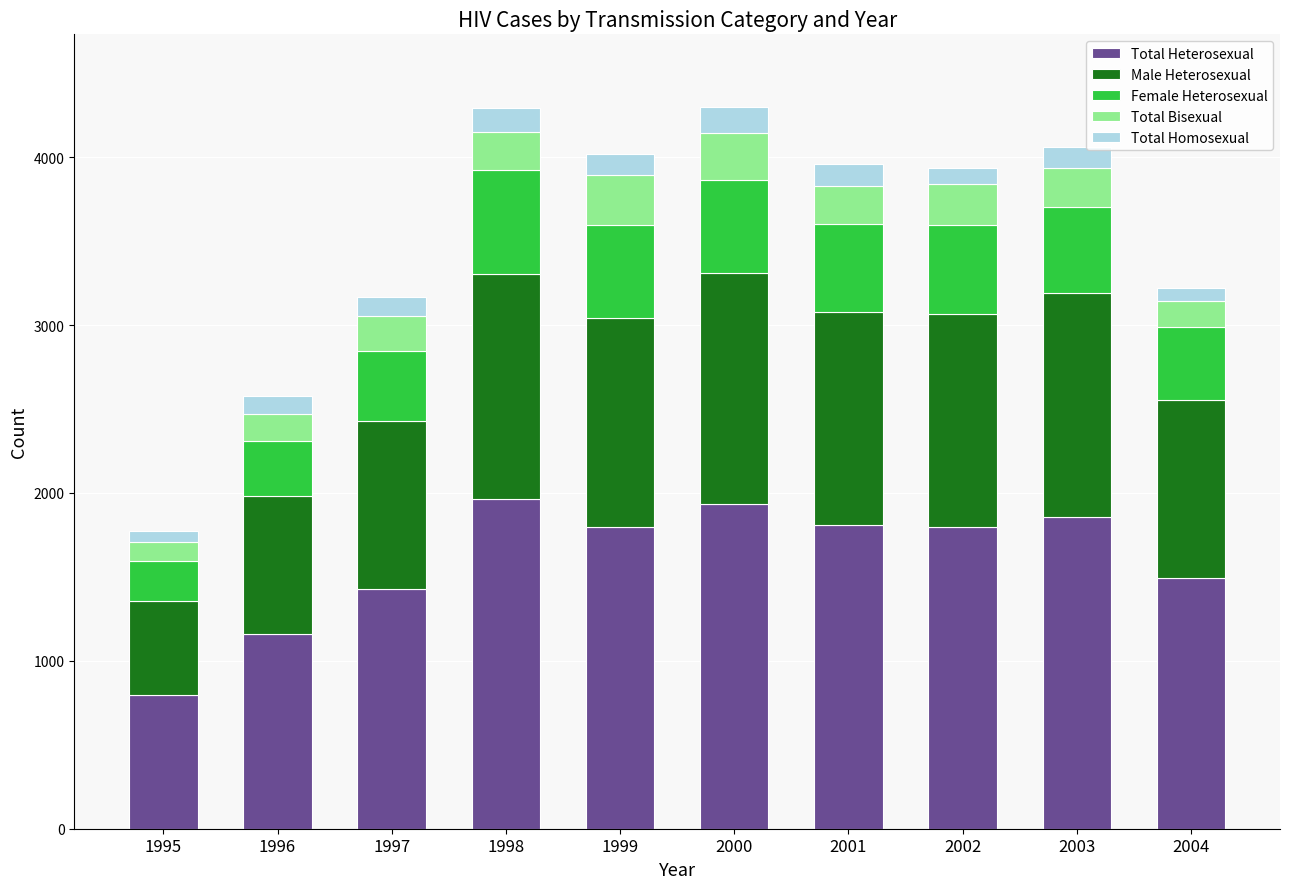

What is the difference between the maximum and minimum values in the Total Heterosexual series?

1164